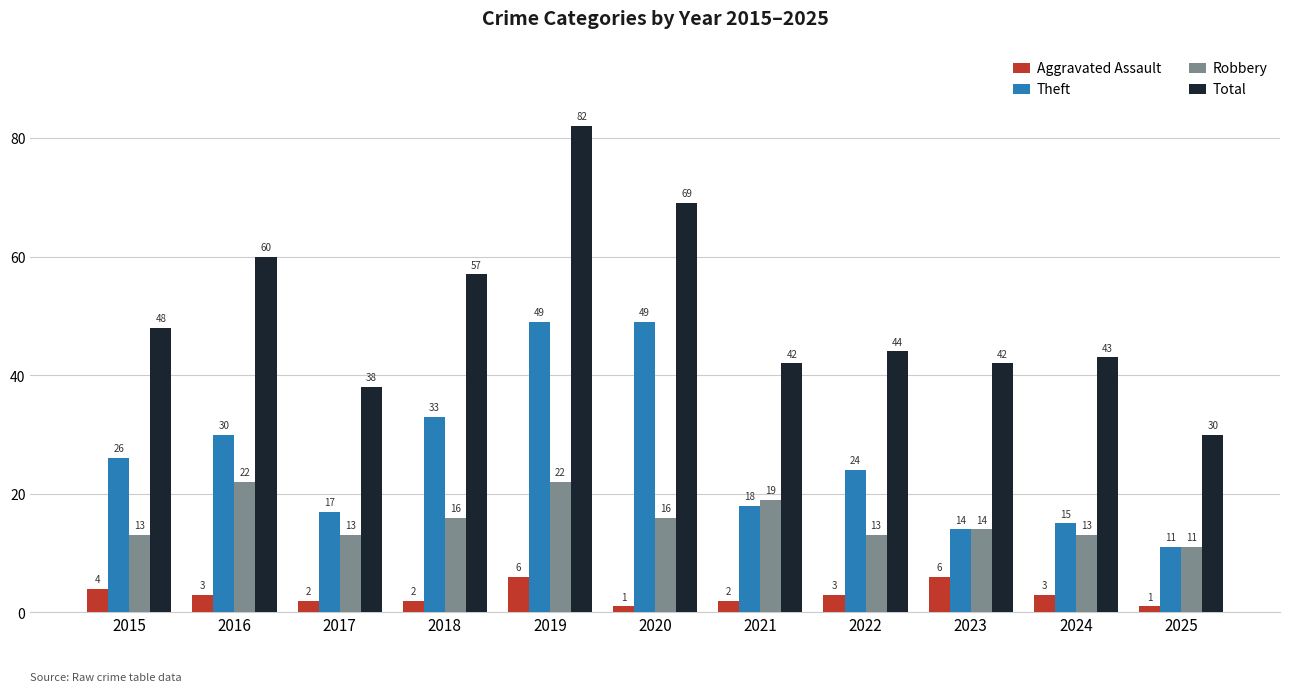

Where does the Total series first go above 44?

2015